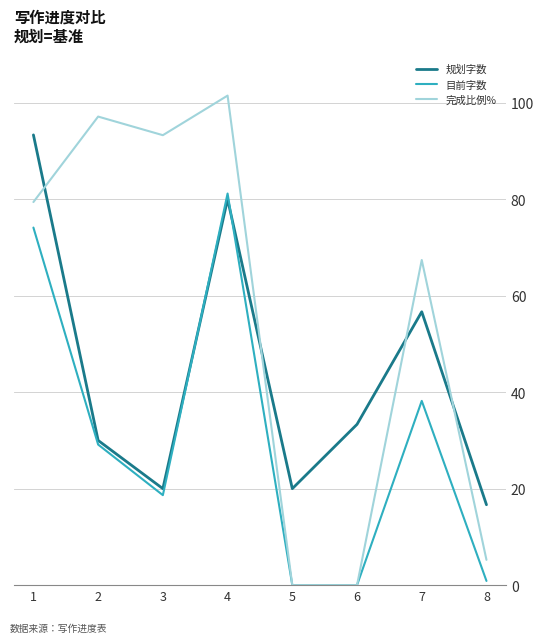

Where is the first local maximum for 规划字数?

4